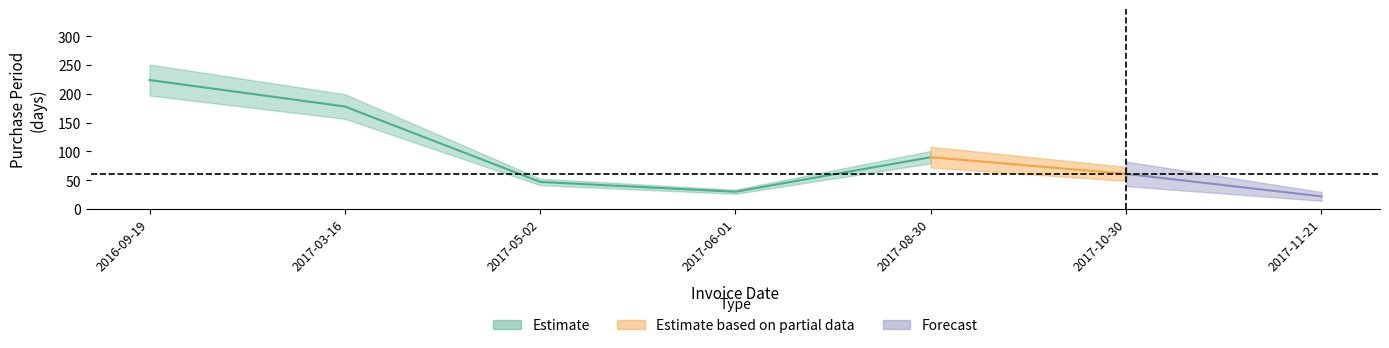

The chart shows a value of 178 at 2017-03-16. True or false?

True